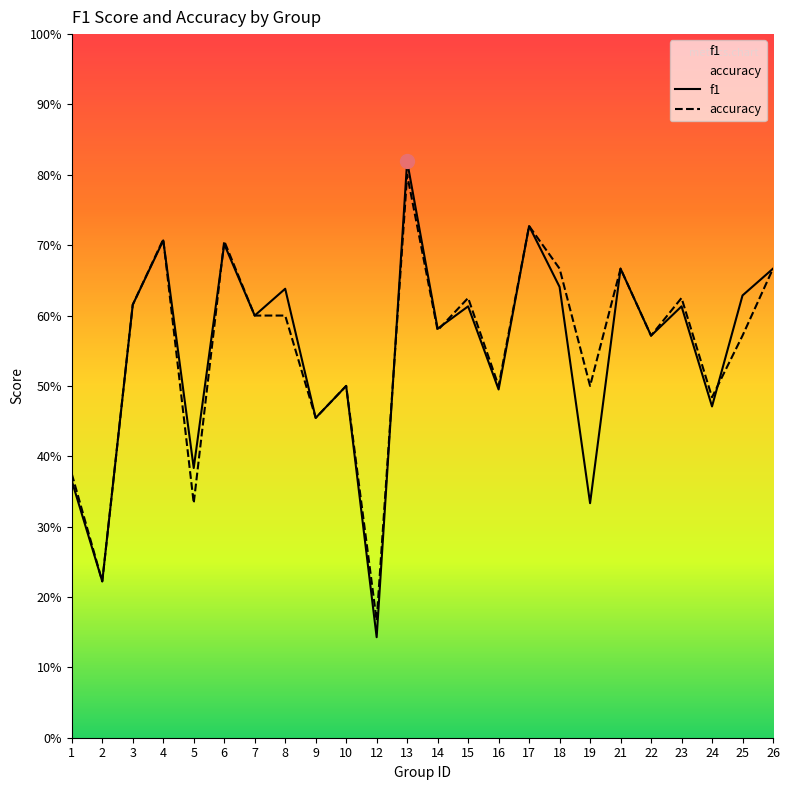

What is the greatest value displayed?

0.8